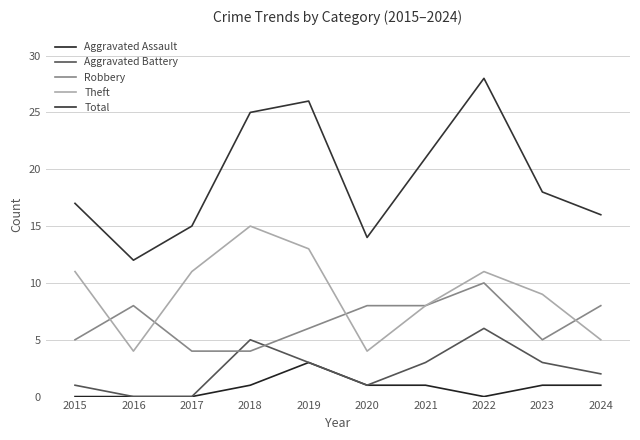

The Aggravated Assault series shows 5 at 2018. True or false?

False